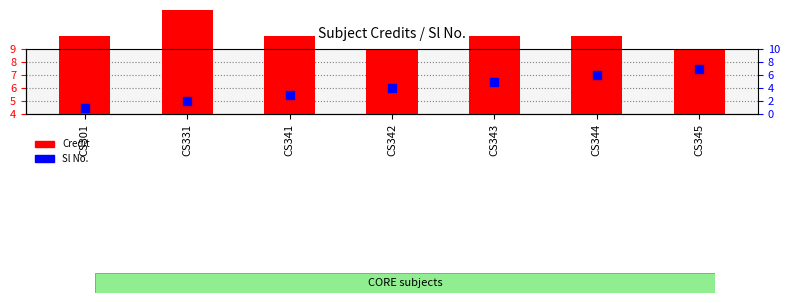

What is the total value across all series at CS301?

7